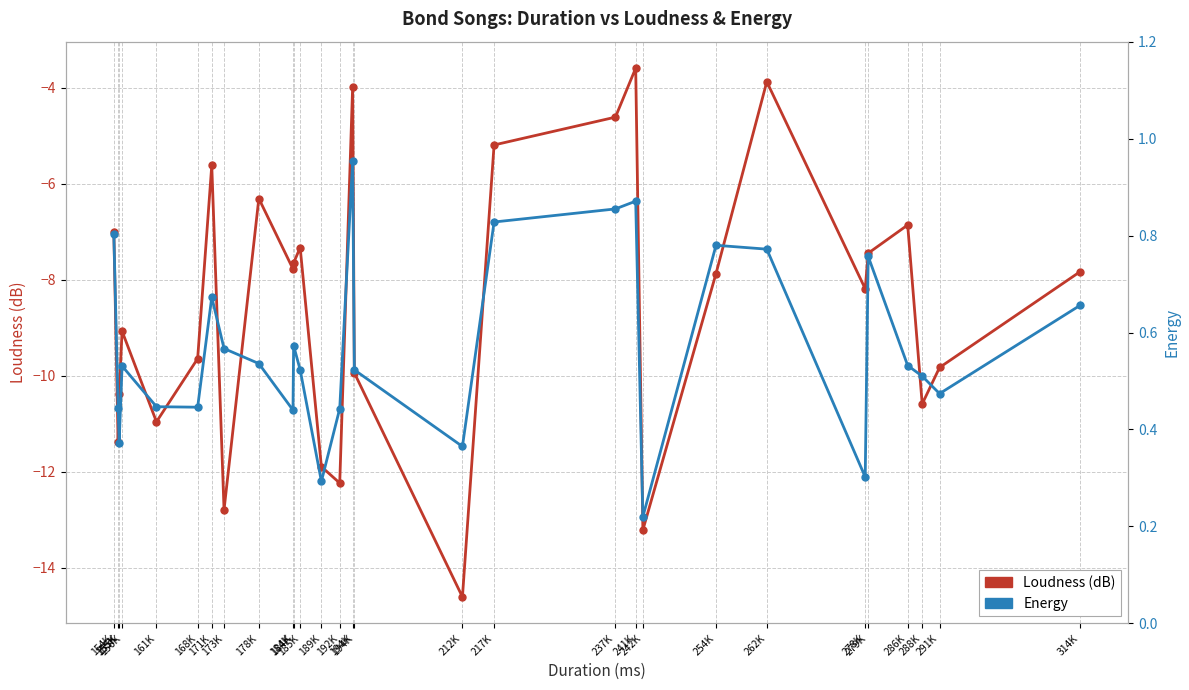

True or false: Loudness (dB) and Energy intersect in this chart.

False